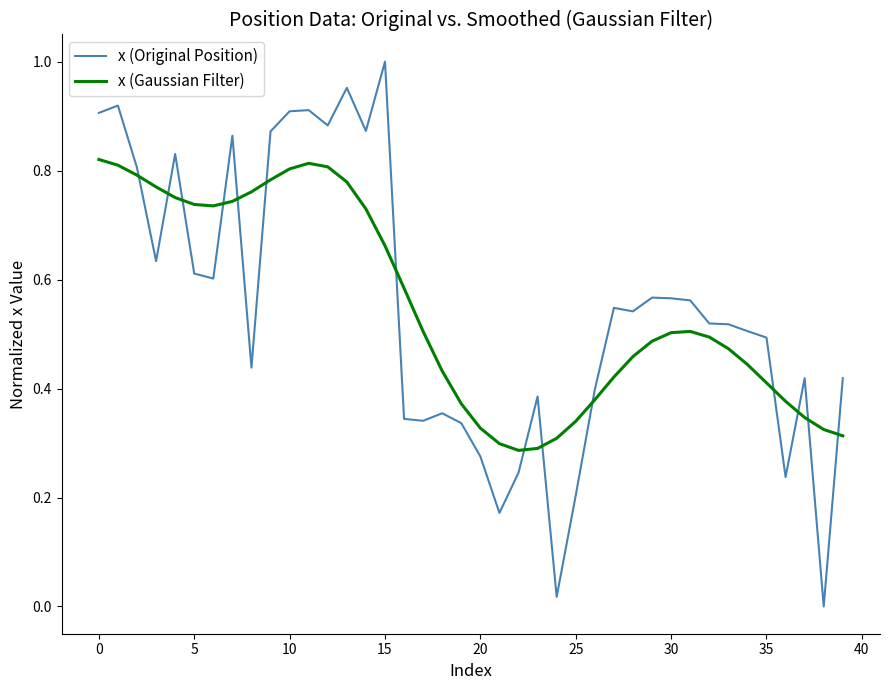

Which series ends up on top after the final intersection of x (Gaussian Filter) and x (Original Position)?

x (Original Position)